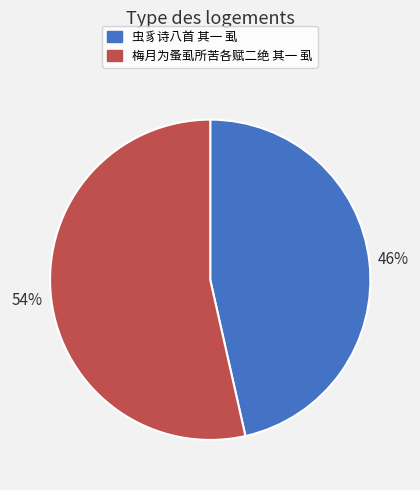

The 虫豸诗八首 其一 虱 slice represents 46% of the pie. True or false?

True